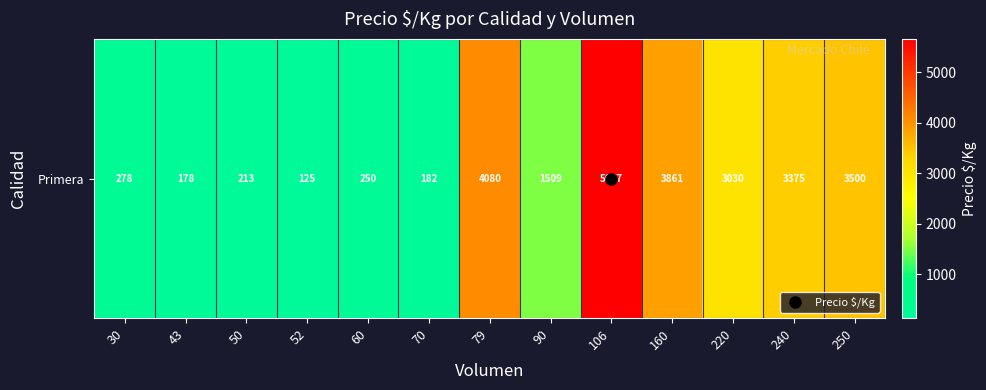

How many data points does each series have?

13